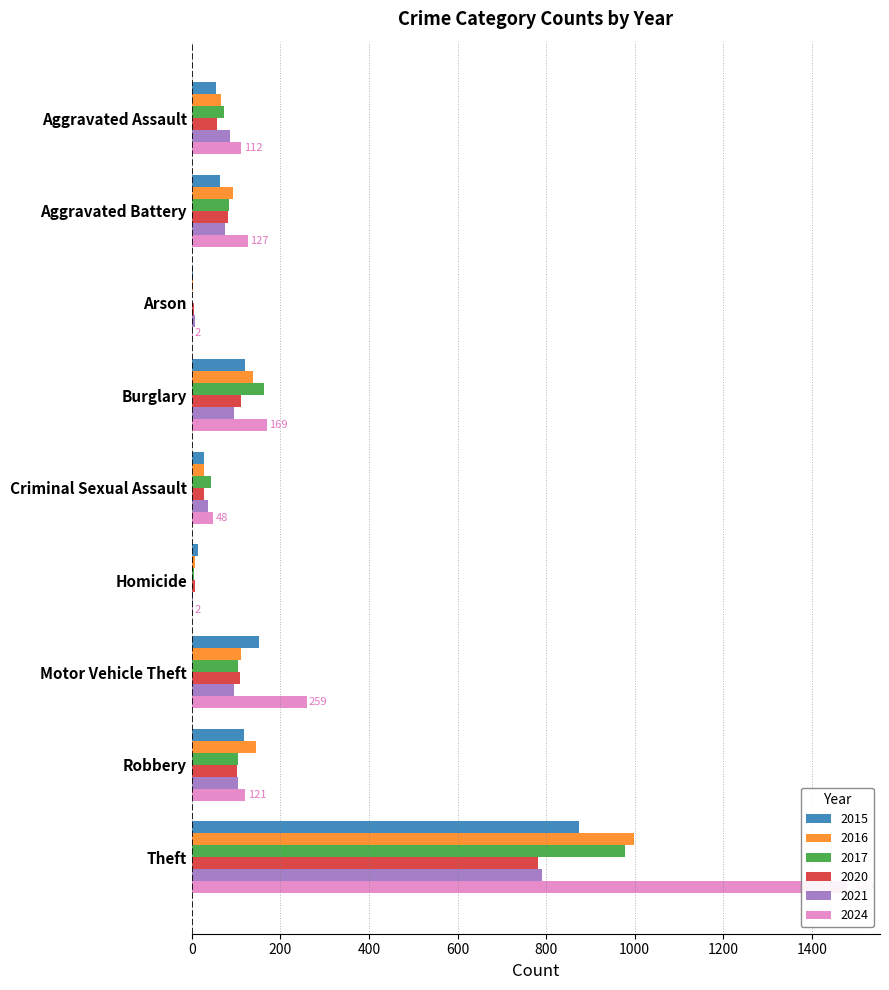

Which category has the highest value across all series?

Theft